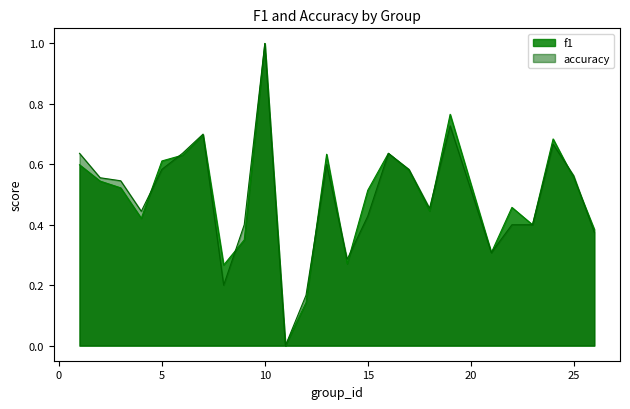

What is the value of the accuracy point at the 18th from the left?

0.5